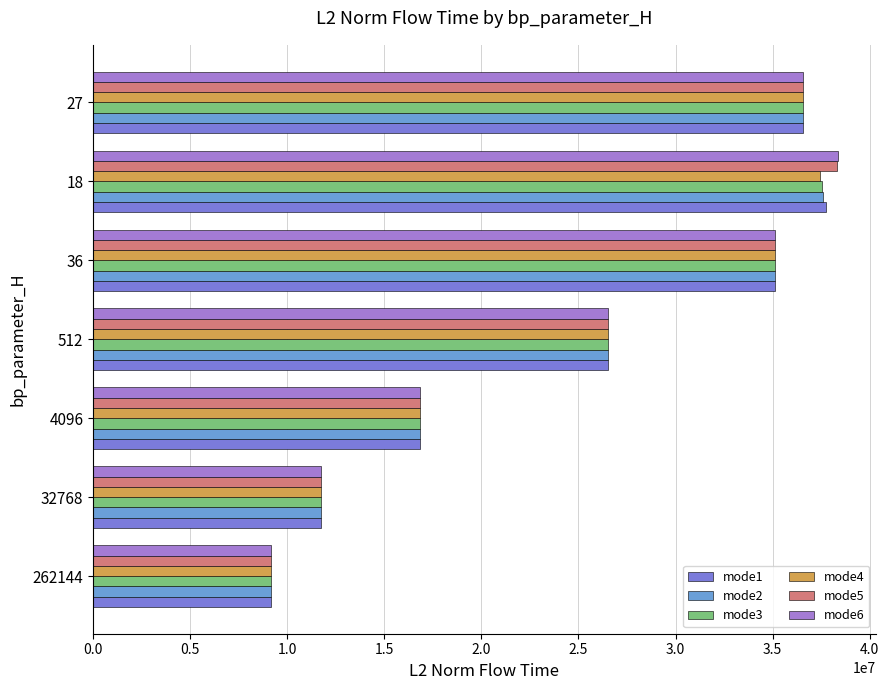

At which label does mode1 reach its peak?

18